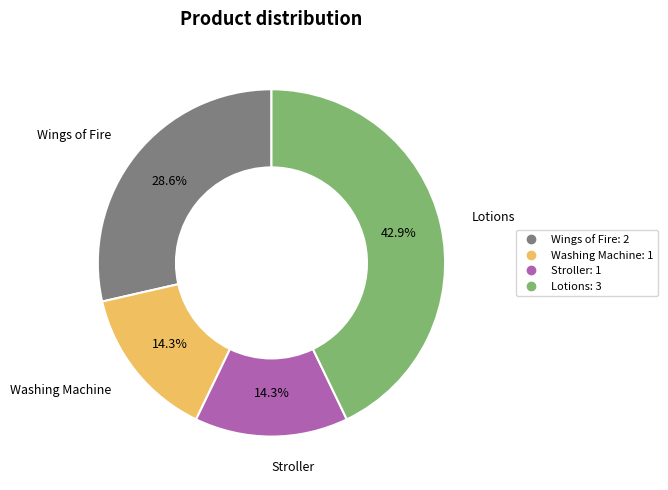

Is there any slice that represents more than half of the pie?

No